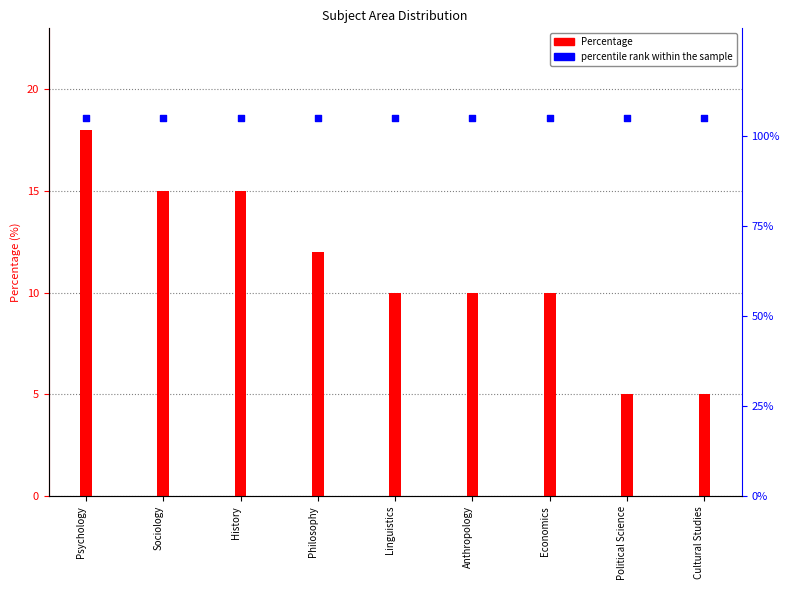

Which series has the largest total across all categories?

percentile rank within the sample